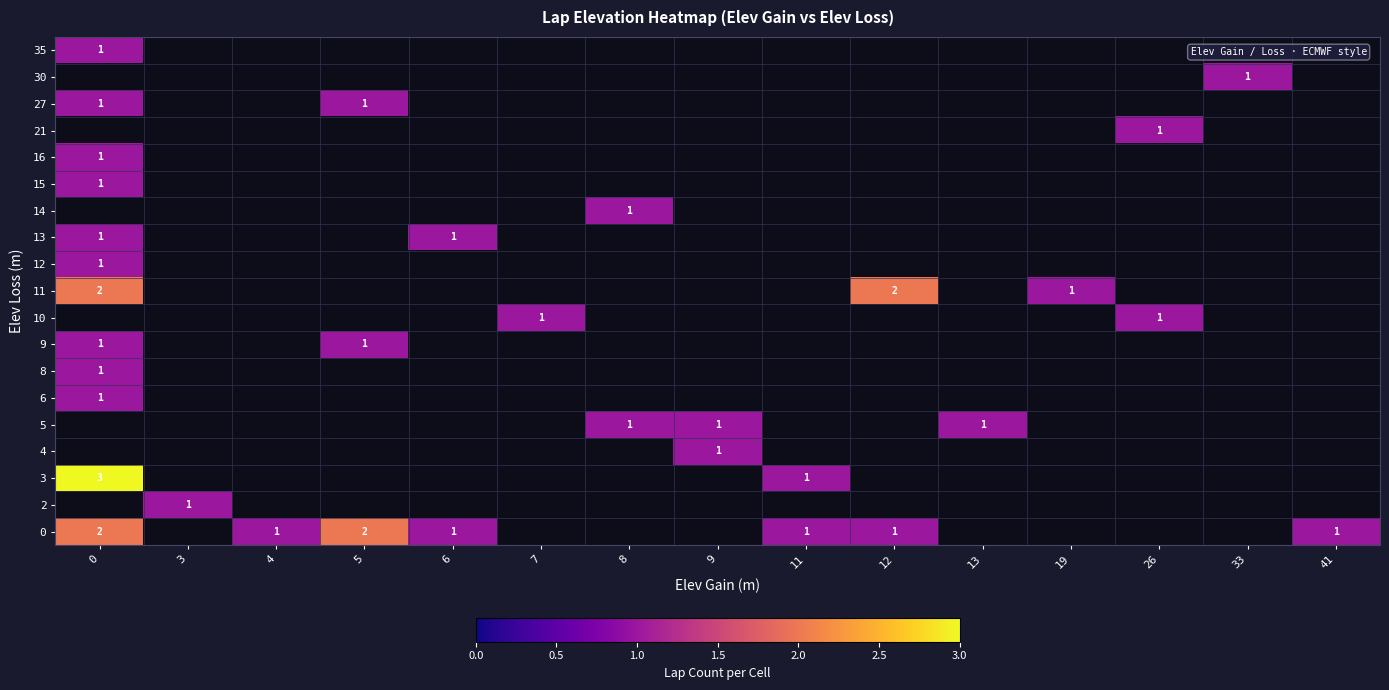

True or false: 11 has a value of 2 at 12.

True